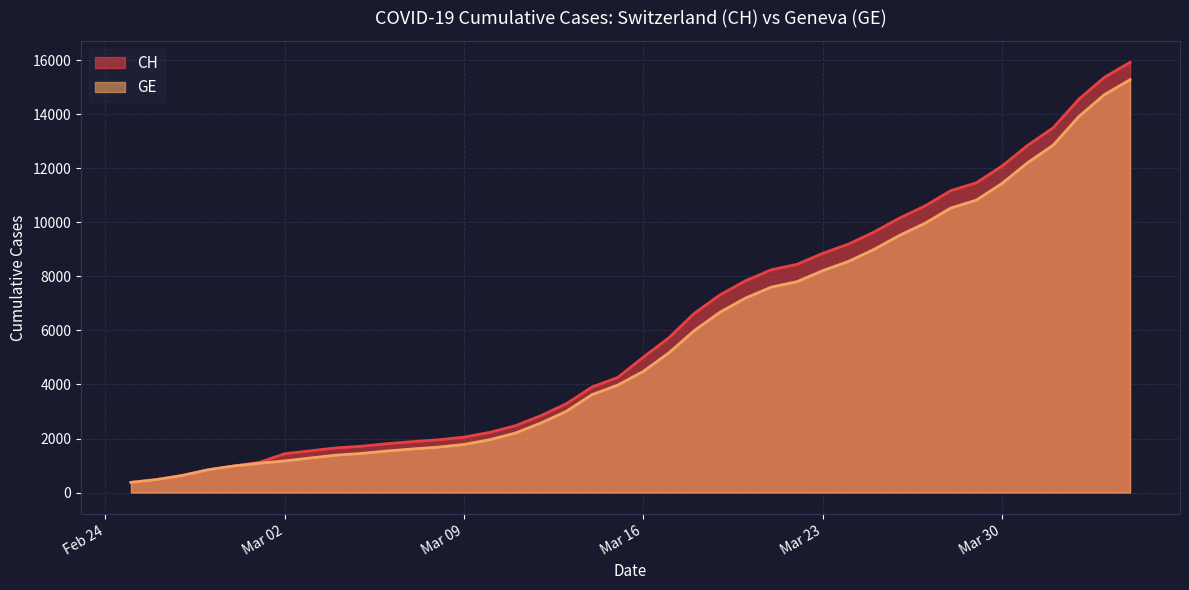

What is the difference between the maximum and minimum values in the GE series?

14909